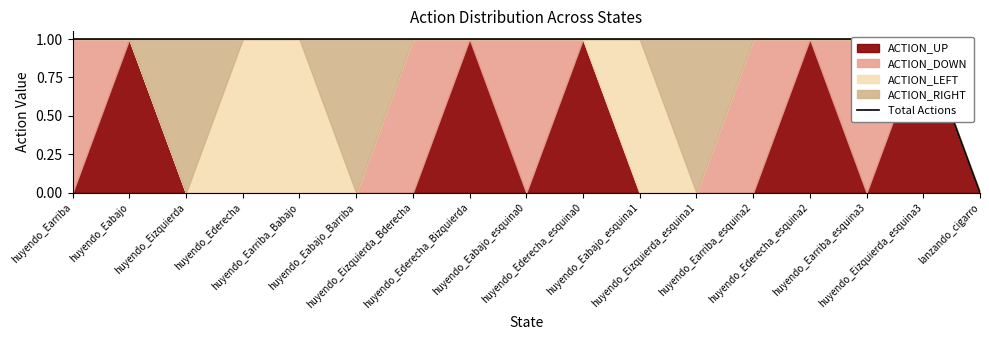

The chart shows a value of 1 at huyendo_Eizquierda_esquina3. True or false?

True